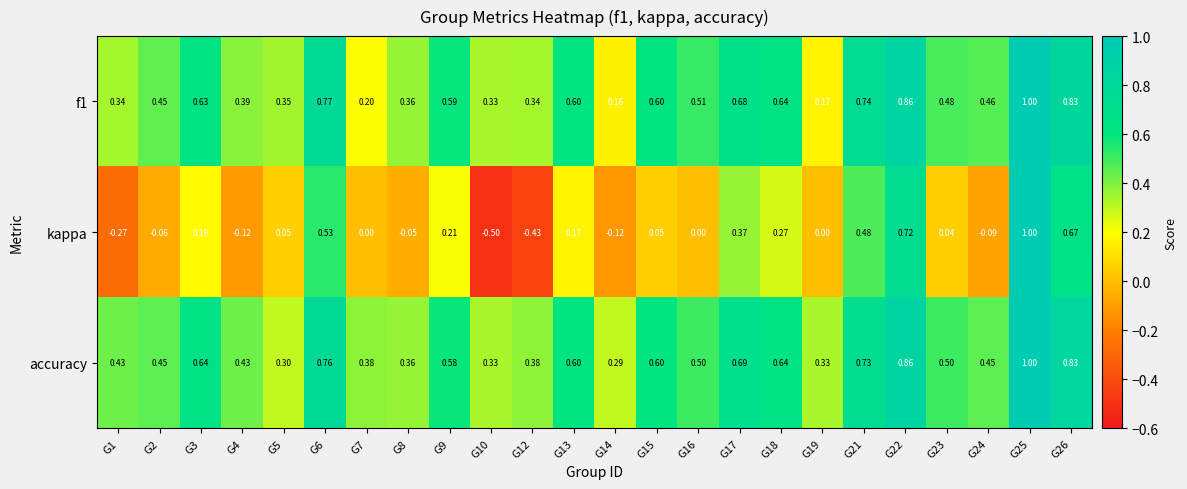

Which series changed the most between G10 and G14?

kappa